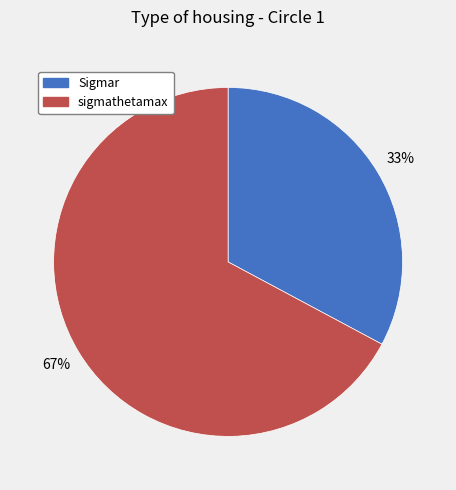

Rank the categories by value from lowest to highest.

Sigmar, sigmathetamax